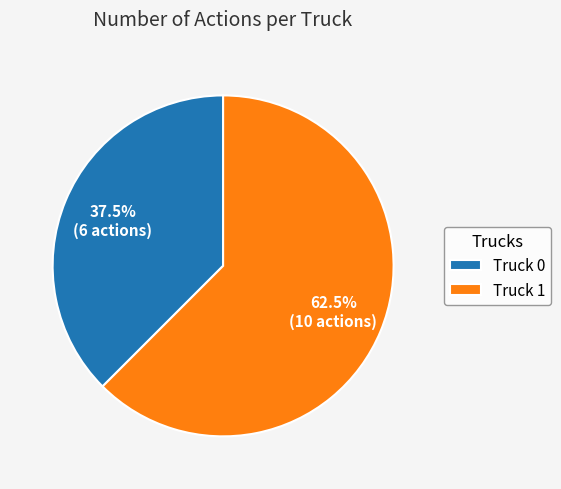

To the nearest percent, what is the difference between the largest and smallest slice percentages?

25%